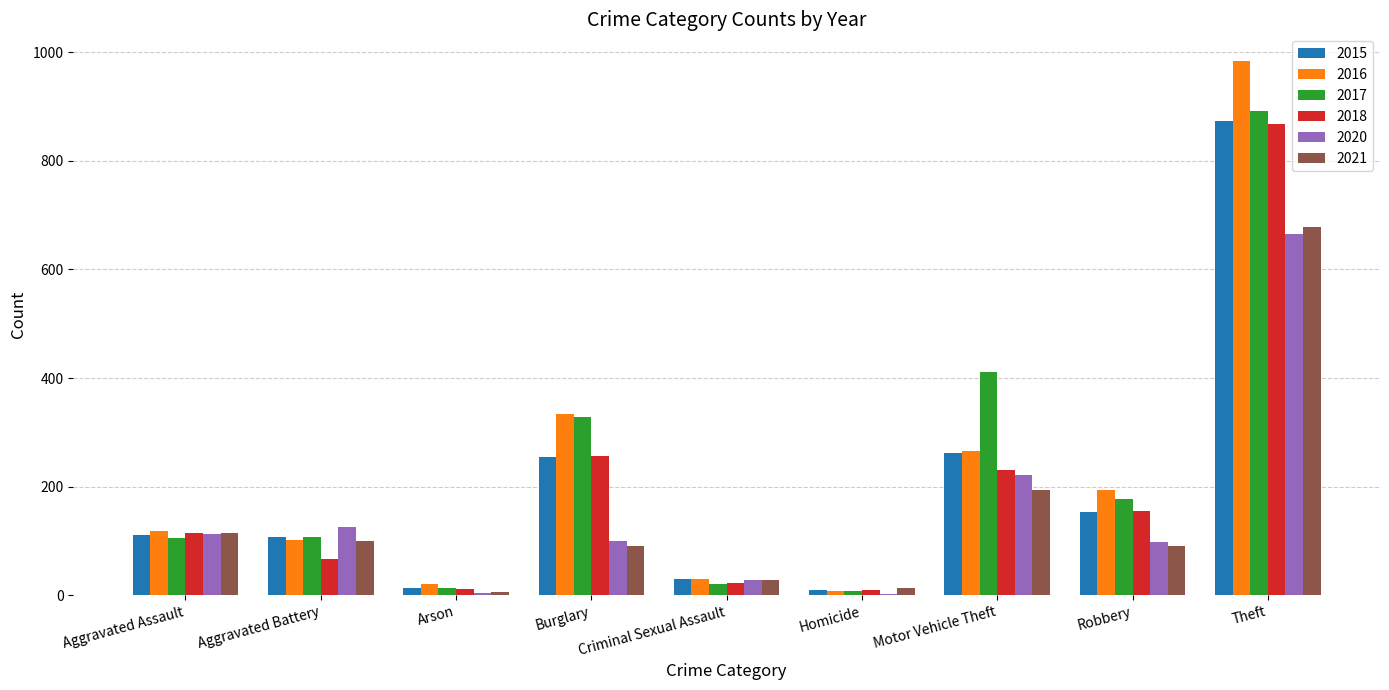

What is the maximum value for 2016?

984